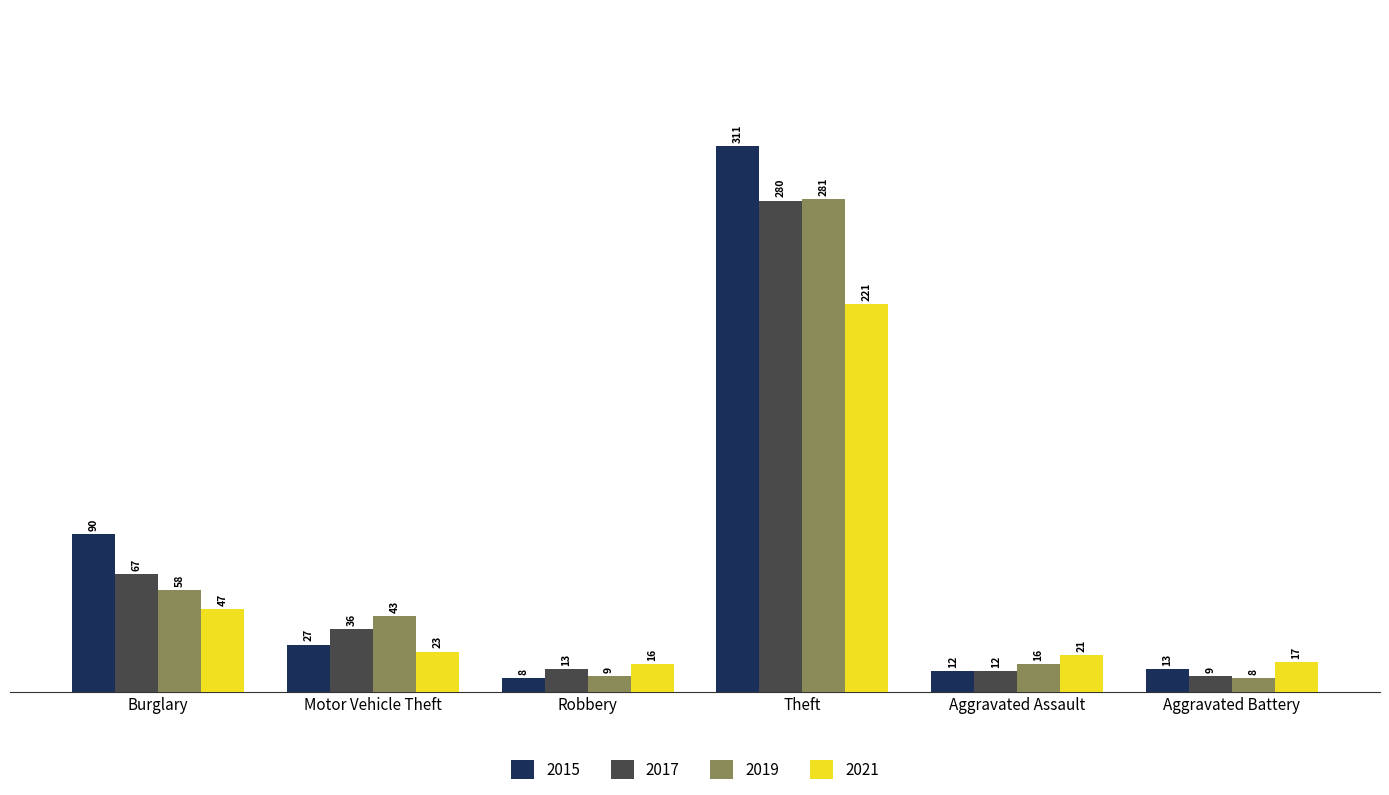

What is the lowest value of the 2021 series?

16